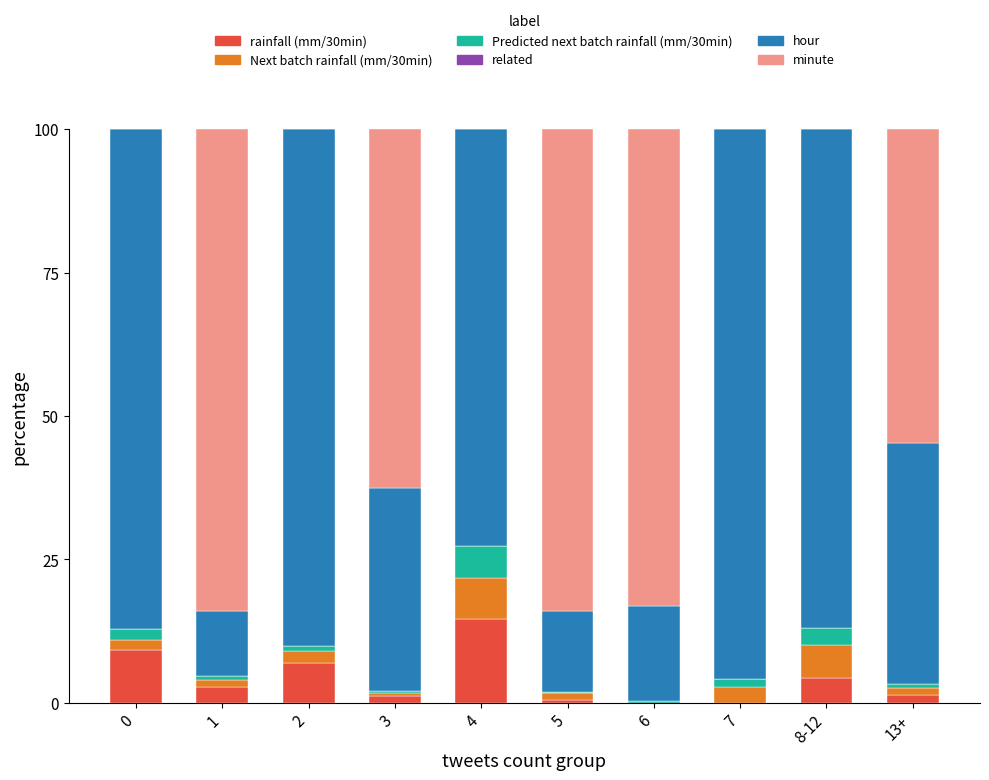

Are the bars horizontal?

No